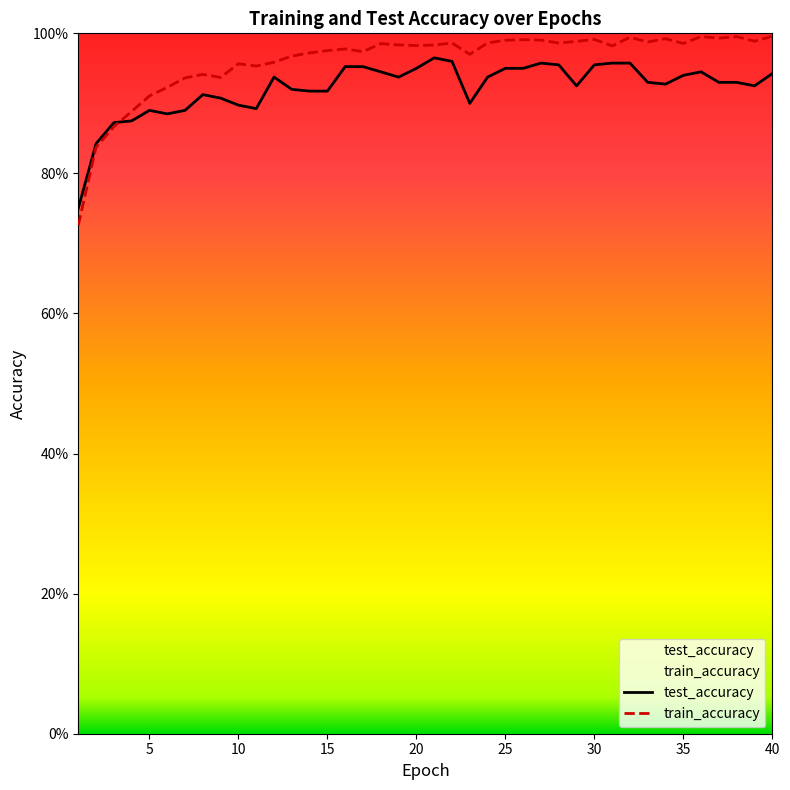

Read the train_accuracy value at 3.

0.9